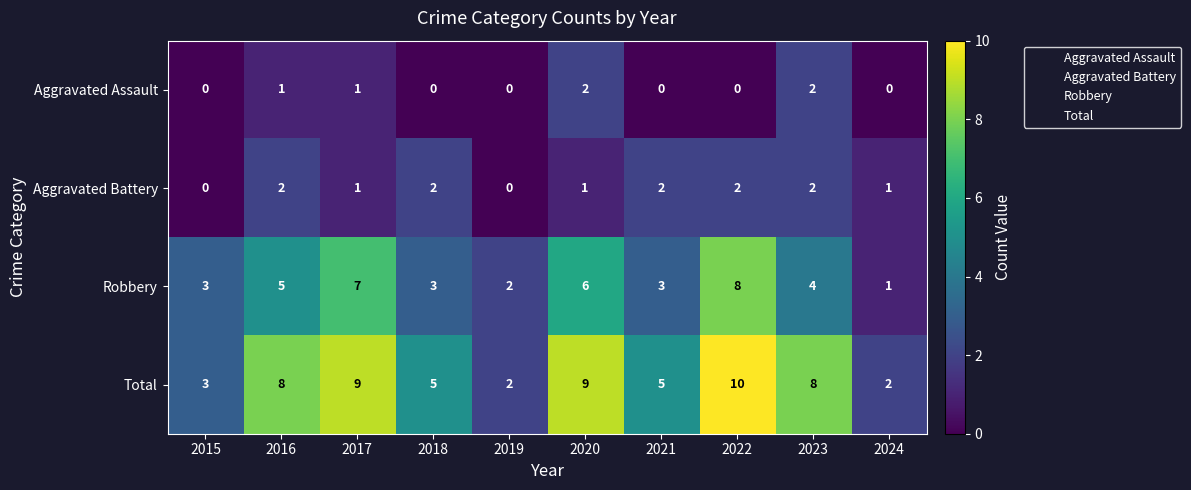

The value of Total at 2019 is 2. True or false?

True